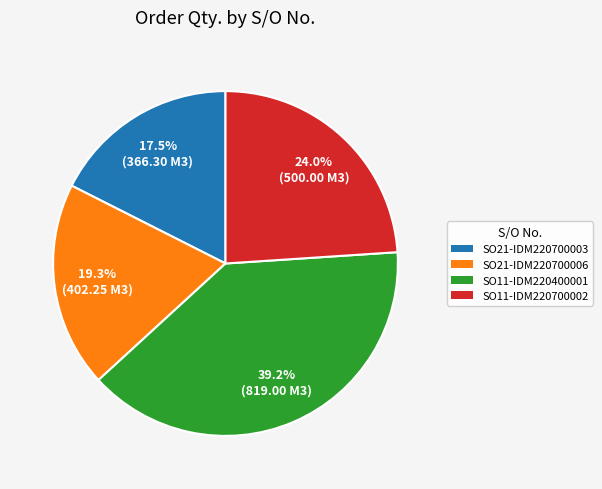

Count the number of slices in the pie.

4